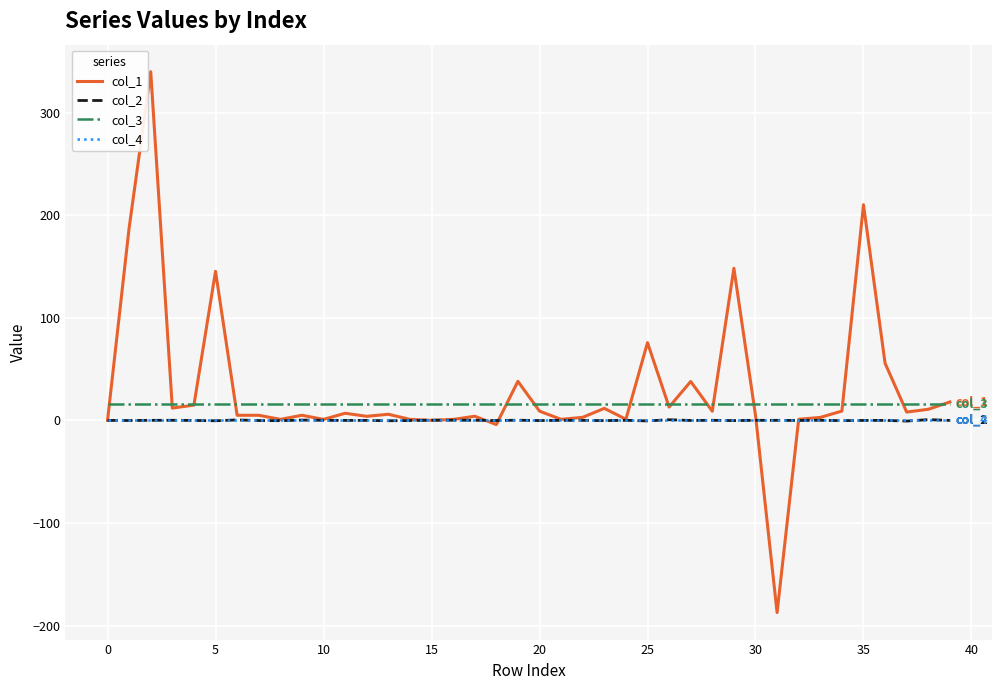

What is the maximum value shown in the chart?

340.0